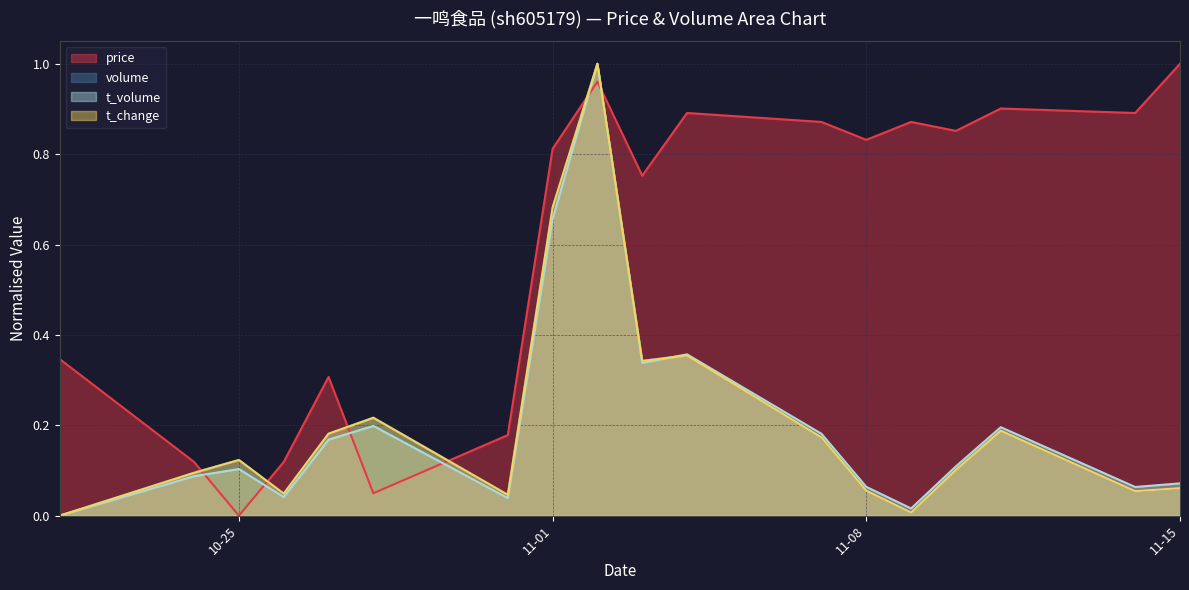

What are all the series names shown in the legend?

price, volume, t_volume, t_change